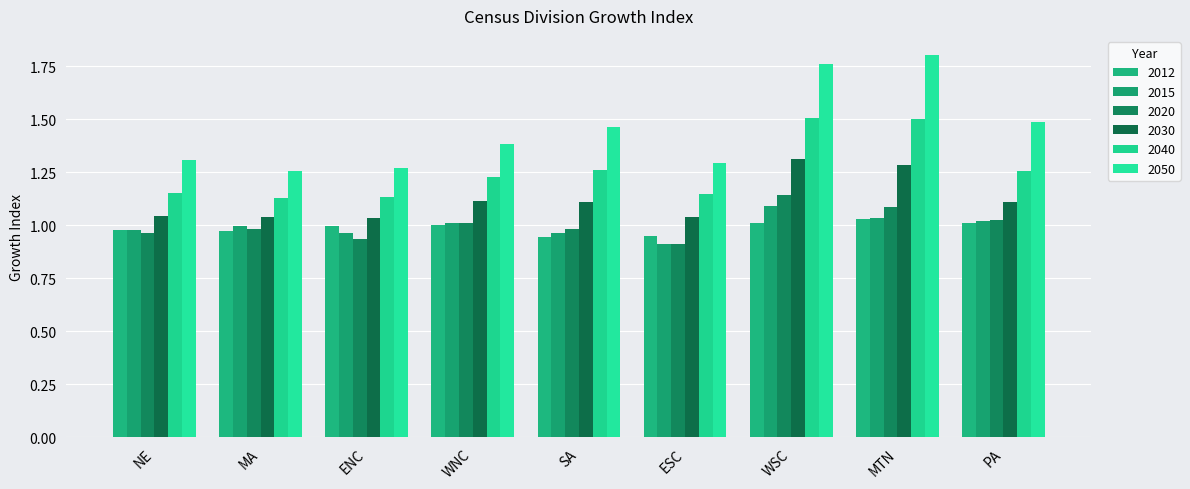

Does the chart contain any negative values?

No